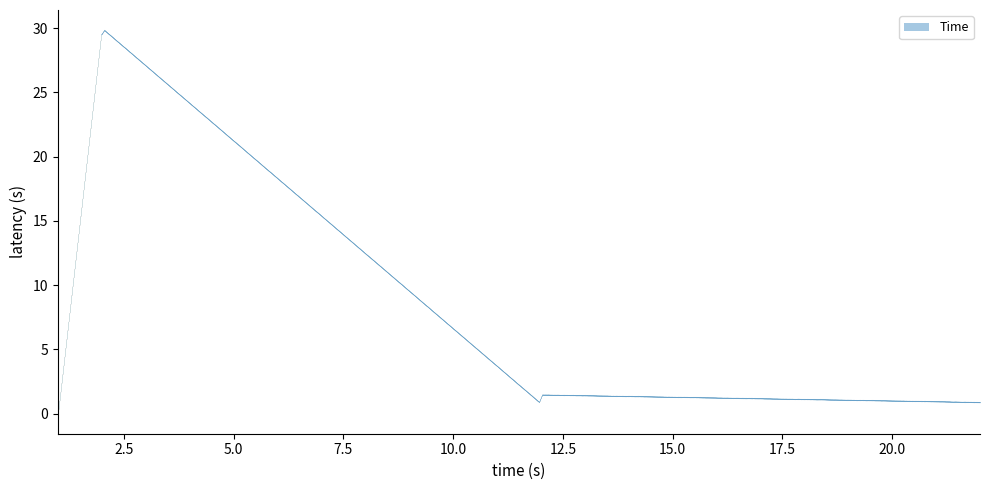

What is the value of the 4th point from the left?

0.8